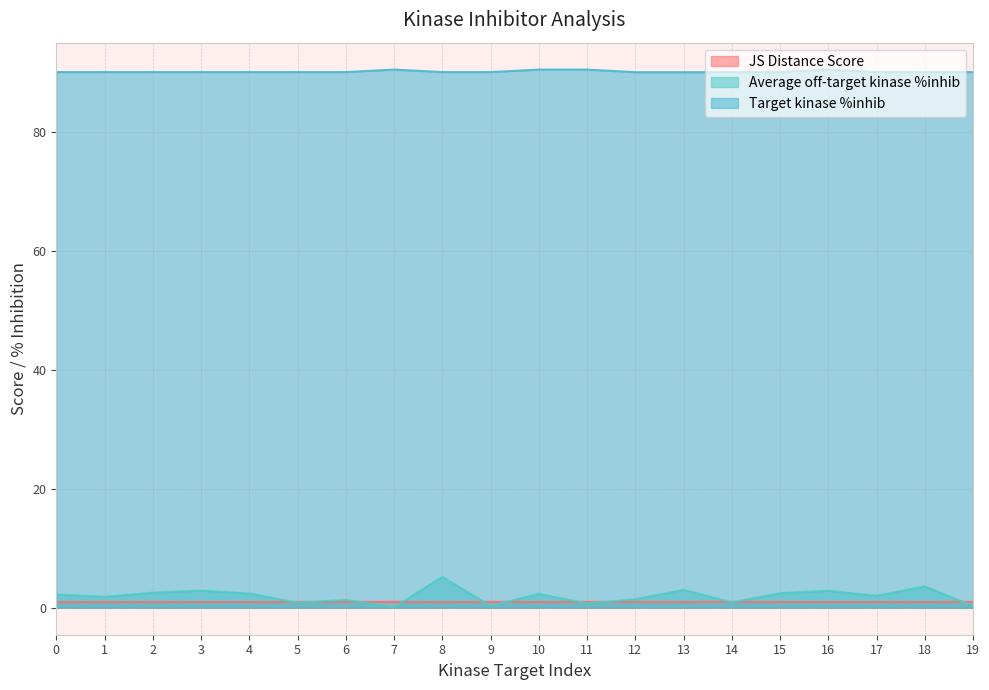

True or false: JS Distance Score has more than 1 interior local peaks.

True